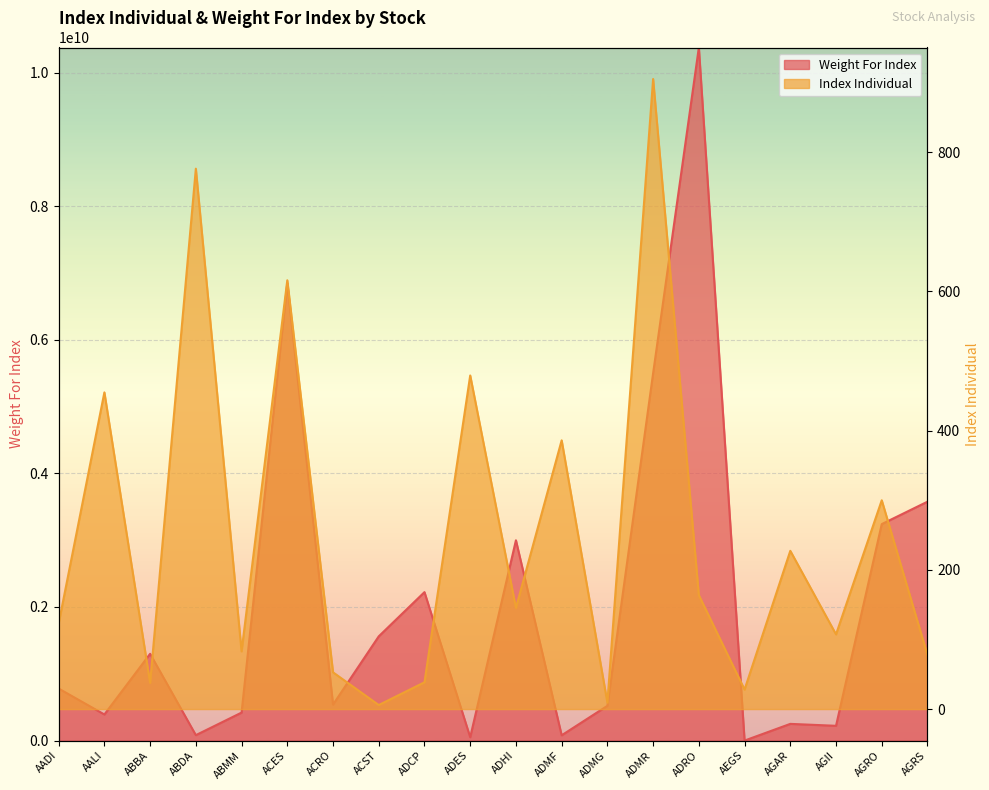

Which category has the lowest value in the Index Individual series?

ACST